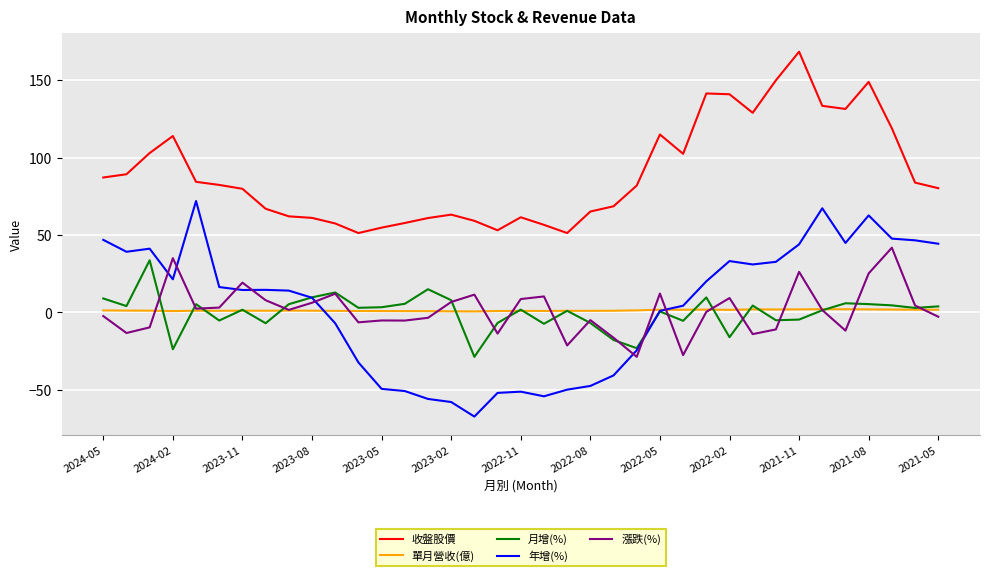

What is the maximum value shown in the chart?

168.5